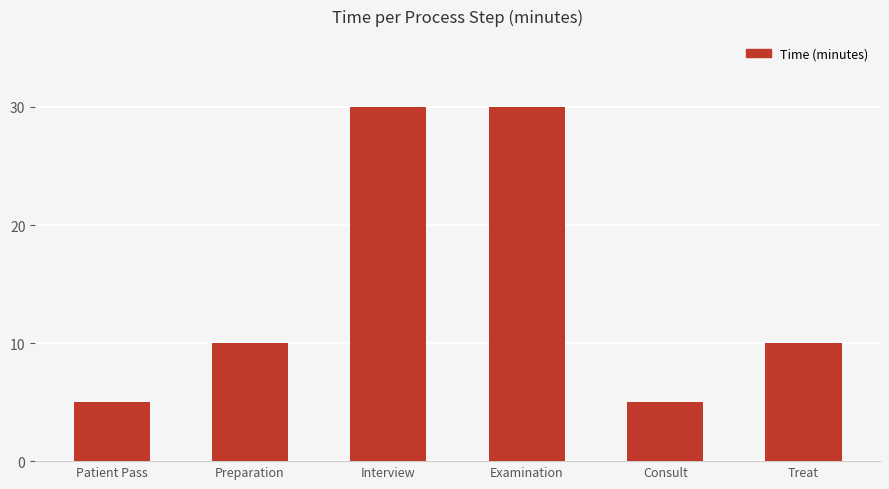

What is the average value?

15